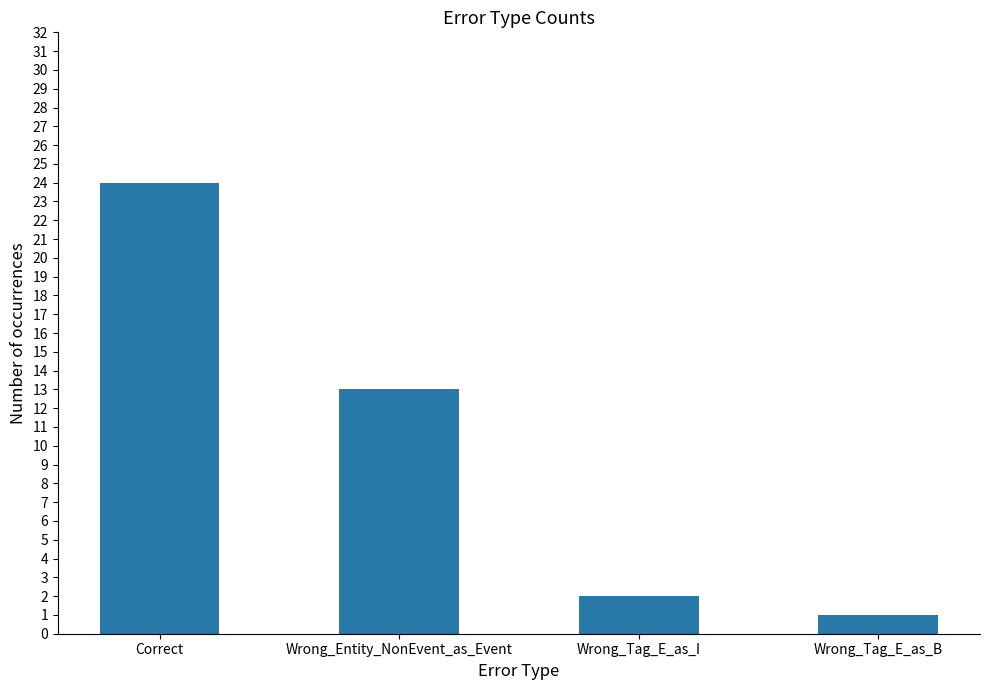

List the labels in order of value, largest first.

Correct, Wrong_Entity_NonEvent_as_Event, Wrong_Tag_E_as_I, Wrong_Tag_E_as_B